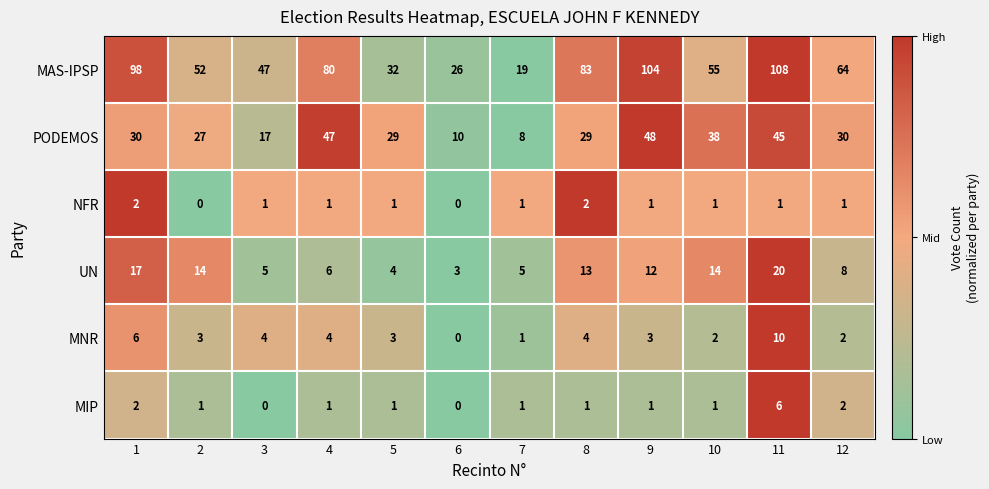

Count the number of categories in the chart.

12